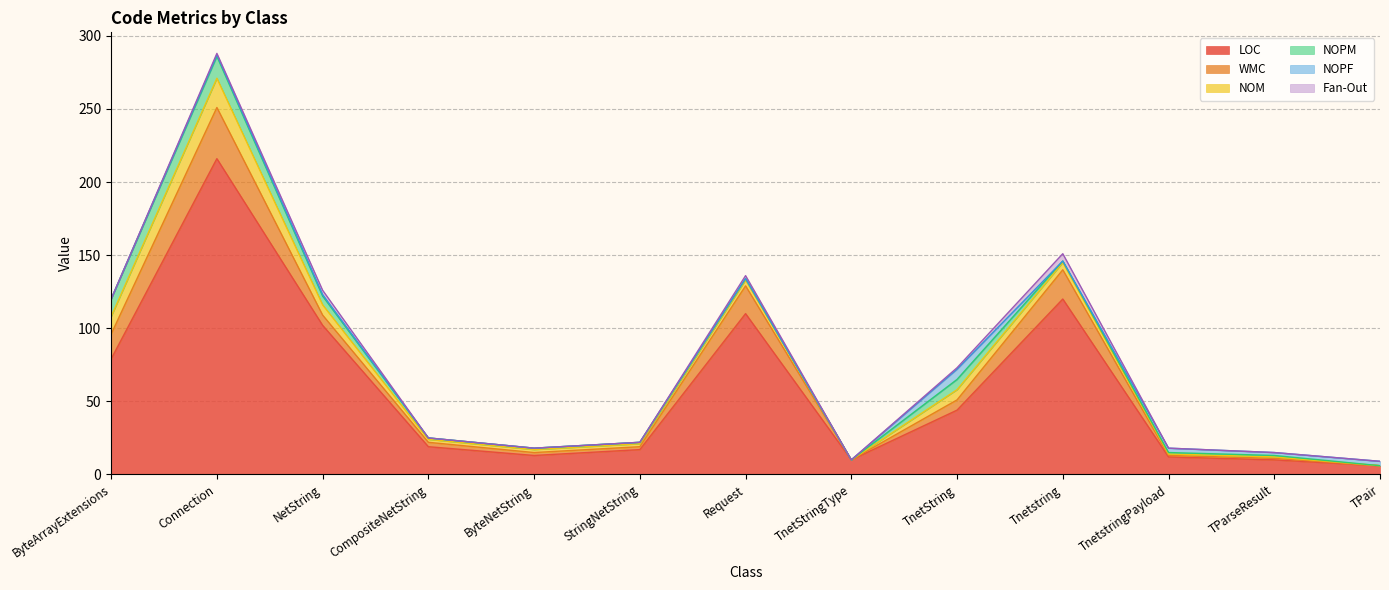

Which series changed the most between CompositeNetString and TPair?

LOC